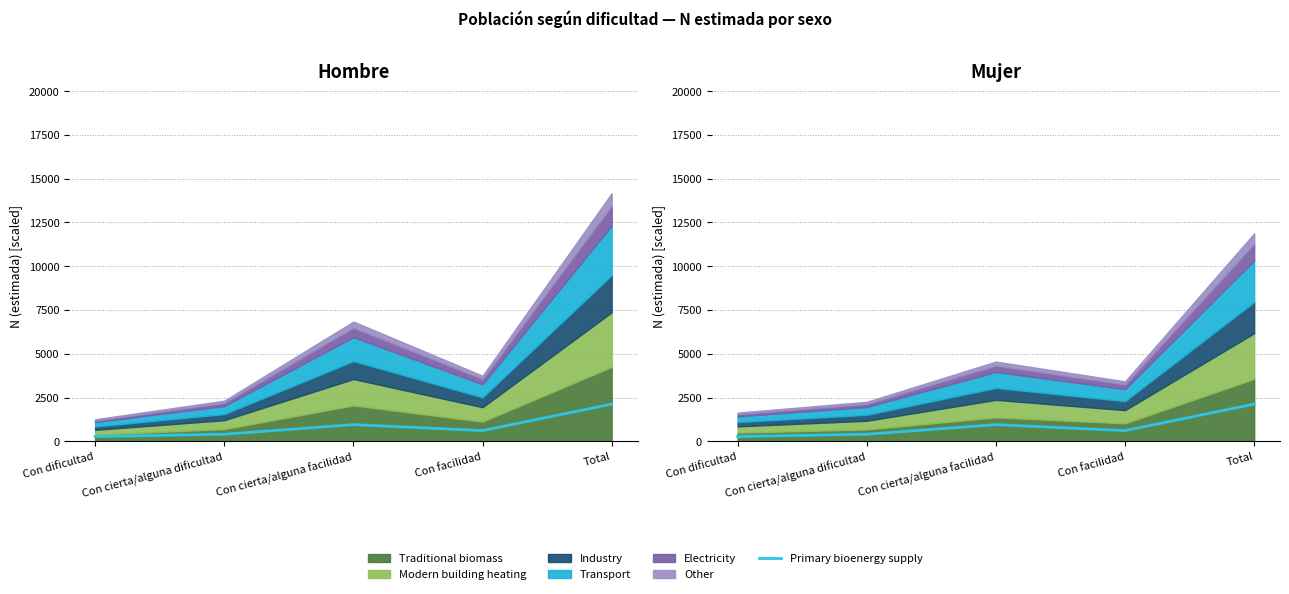

What is the difference between the maximum and minimum values?

1851.8